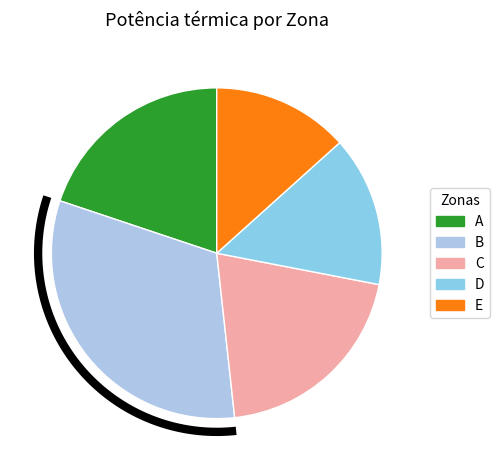

What percentage is NOT represented by C?

79.8%